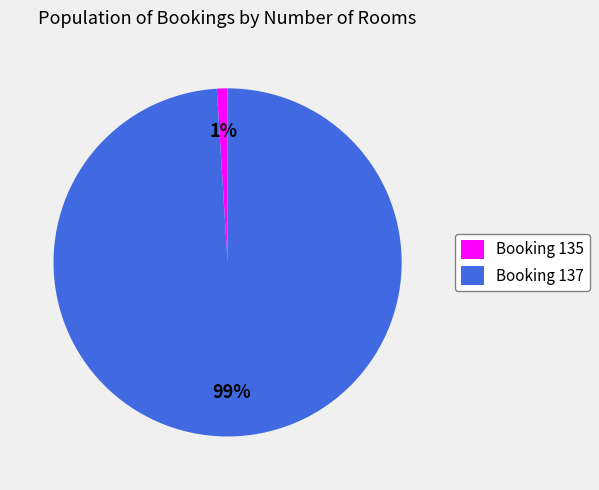

Which slice is the smallest?

Booking 135